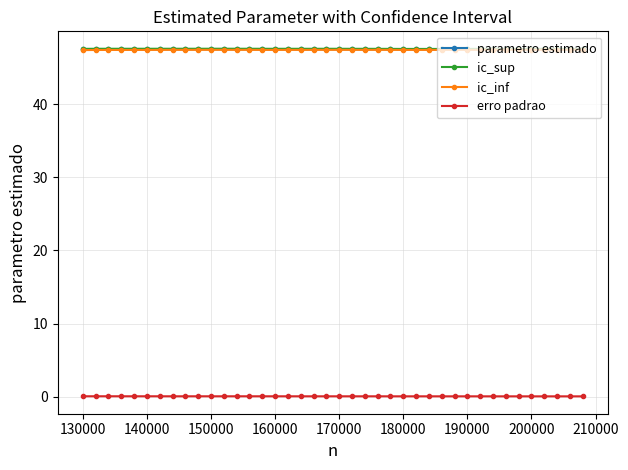

True or false: ic_inf has more than 2 interior local peaks.

True